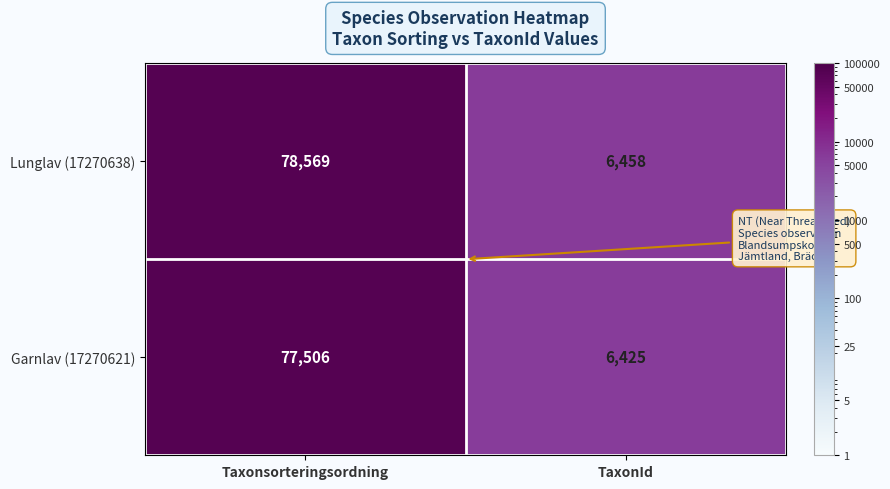

Reading right to left, list all the values displayed in this chart.

Lunglav (17270638): 6458	78569
Garnlav (17270621): 6425	77506